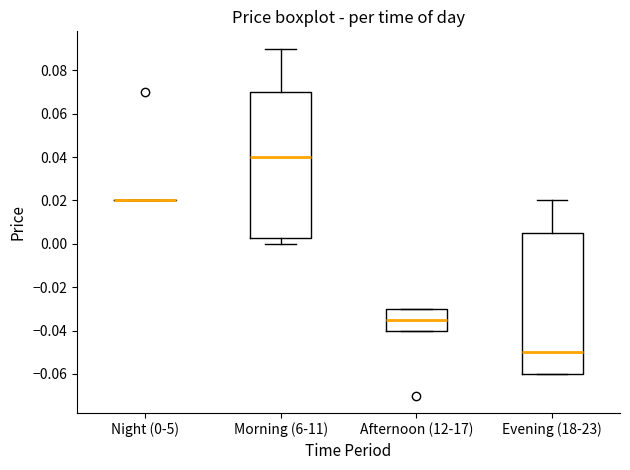

Reading left to right, read every box against the y-axis: the position of its median line, the range the box covers, and the ends of its whiskers. The values are not printed on the chart, so give them approximately, as read against the axis.

Night (0-5): box collapsed to a line at 0.020, whiskers 0.020 to 0.020
Morning (6-11): median 0.040, box 0.002 to 0.070, whiskers 0.000 to 0.090
Afternoon (12-17): median -0.034, box -0.040 to -0.030, whiskers -0.040 to -0.030
Evening (18-23): median -0.050, box -0.060 to 0.006, whiskers -0.060 to 0.020